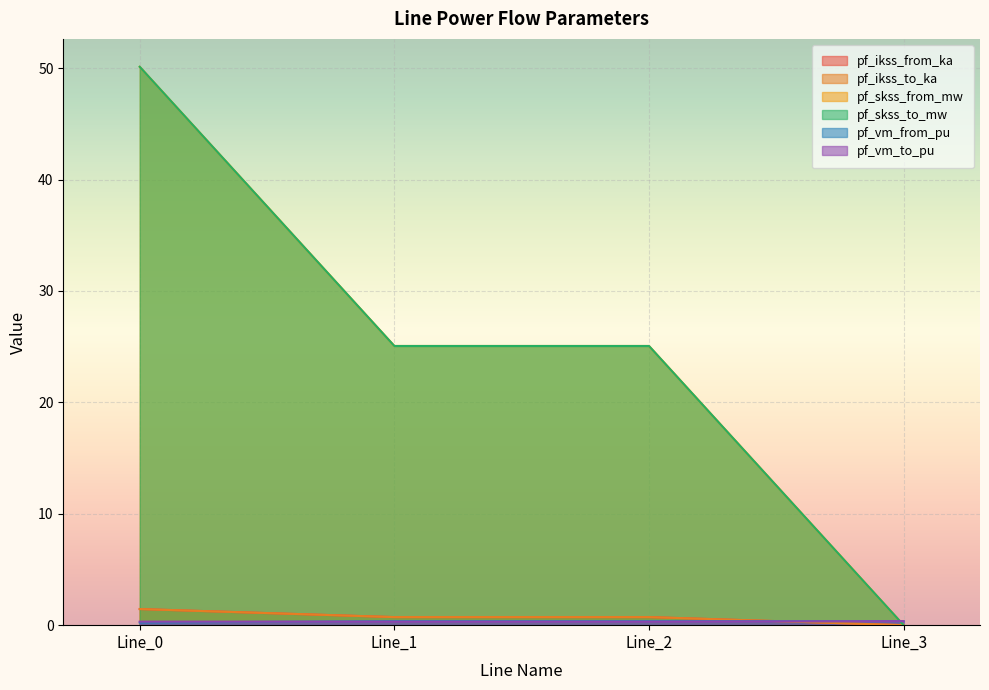

True or false: pf_skss_to_mw and pf_ikss_from_ka cross at least once.

False